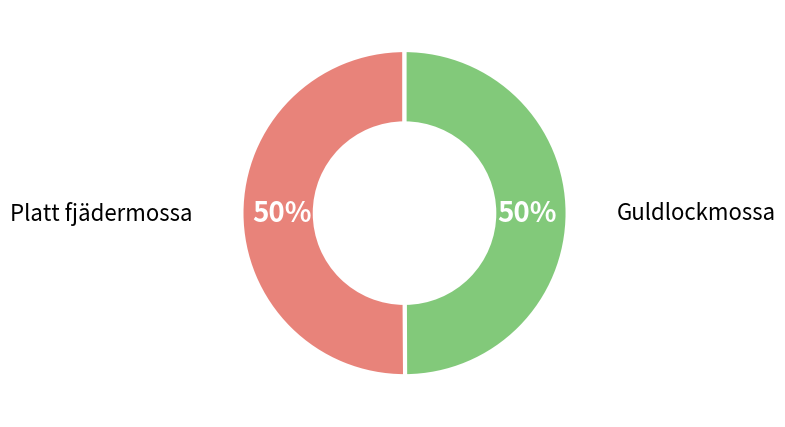

True or false: Guldlockmossa accounts for 63% of the total.

False